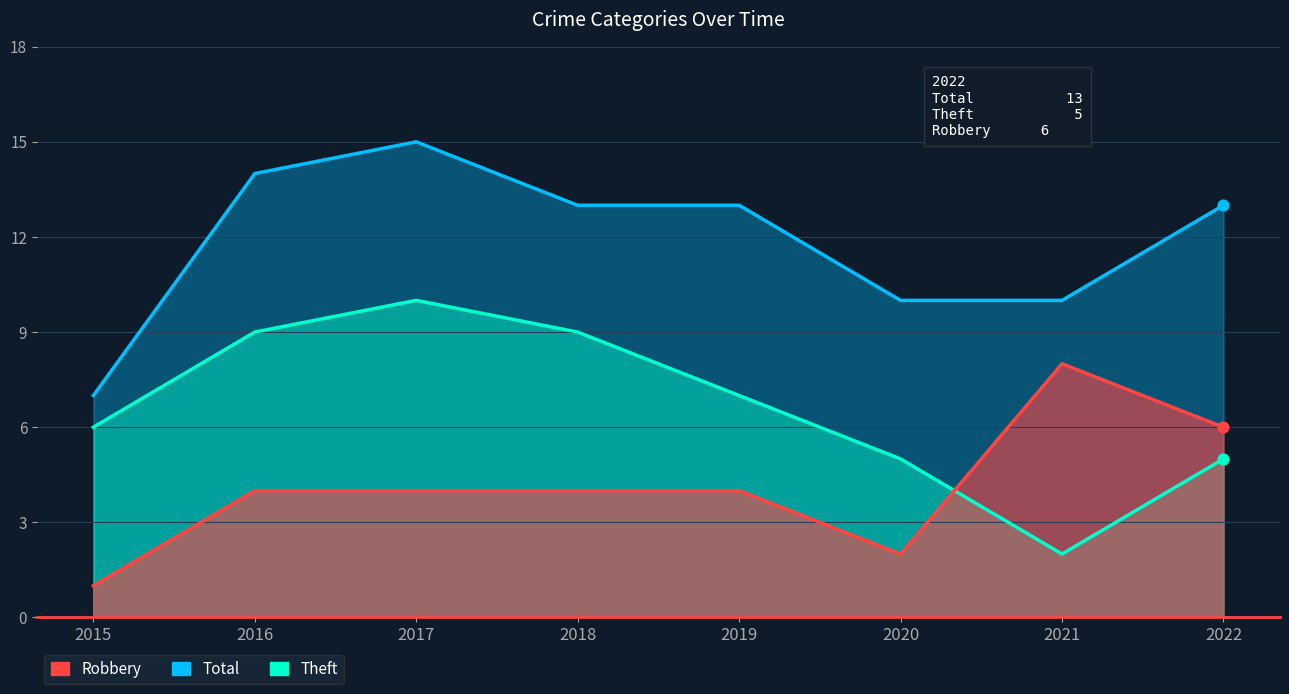

Which series has the widest spread of Y values?

Total